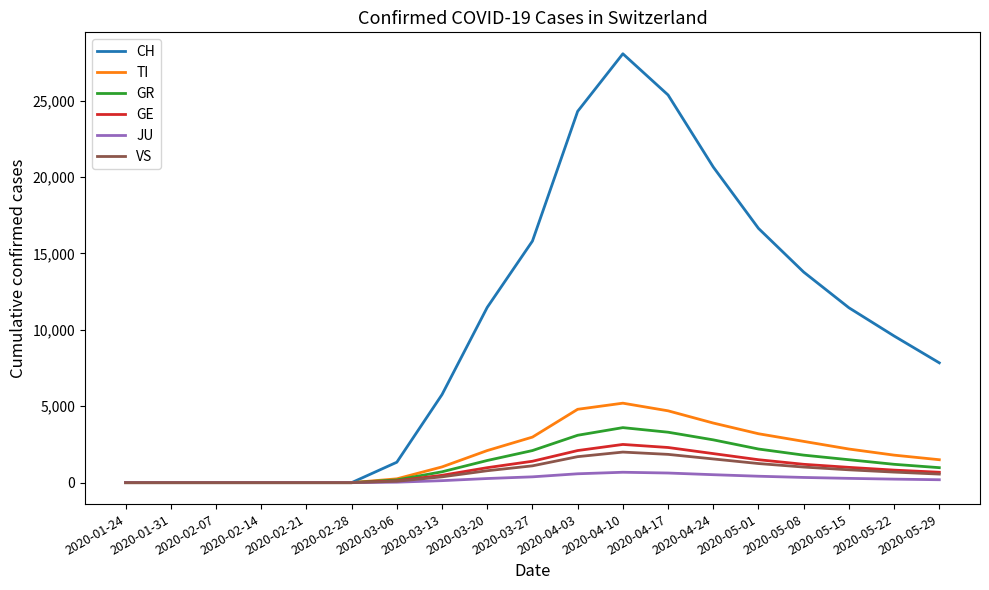

At which category does the chart reach its peak across all series?

2020-04-10